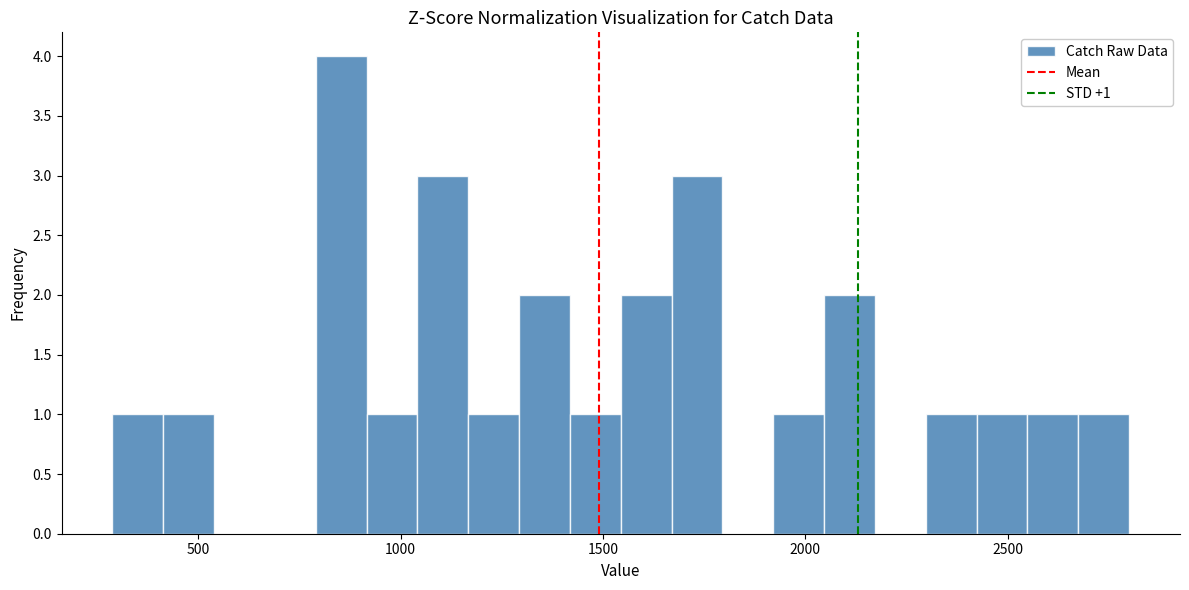

Around what value on the x-axis is the tallest bar? Give the approximate position of its centre, as read against the axis.

850